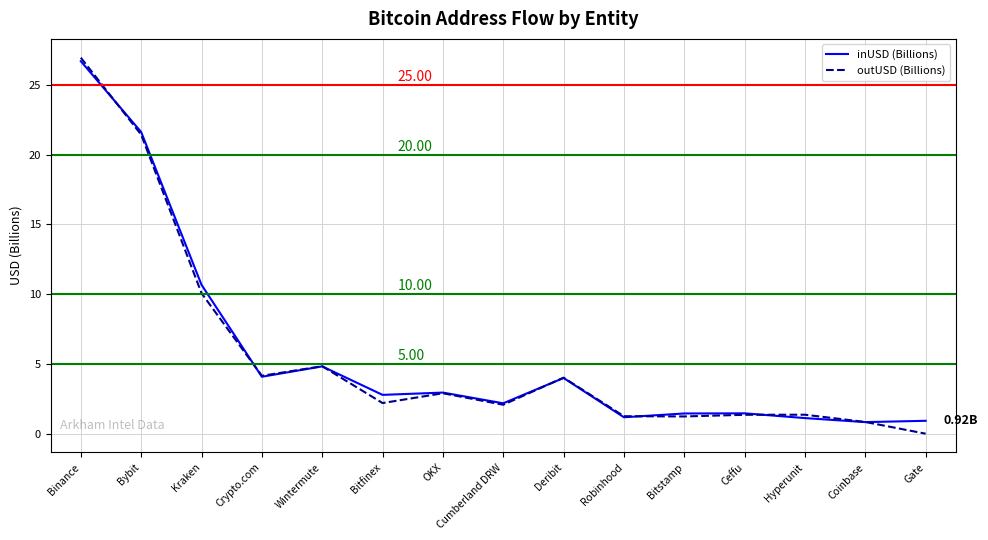

The outUSD (Billions) series shows 14.1 at Gate. True or false?

False